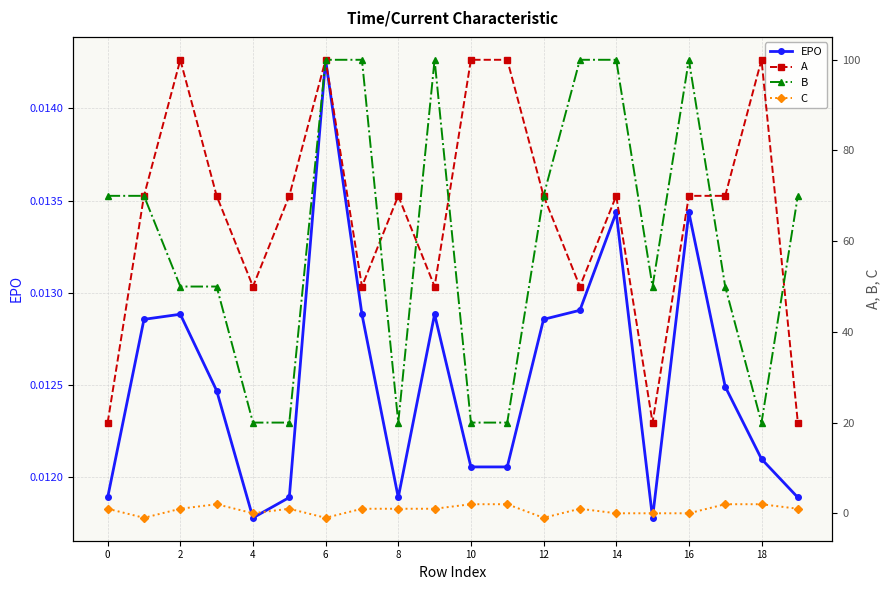

Reading left to right, what are all the values shown in this chart?

EPO: 0.0	0.0	0.0	0.0	0.0	0.0	0.0	0.0	0.0	0.0	0.0	0.0	0.0	0.0	0.0	0.0	0.0	0.0	0.0	0.0
A: 20.0	70.0	100.0	70.0	50.0	70.0	100.0	50.0	70.0	50.0	100.0	100.0	70.0	50.0	70.0	20.0	70.0	70.0	100.0	20.0
B: 70.0	70.0	50.0	50.0	20.0	20.0	100.0	100.0	20.0	100.0	20.0	20.0	70.0	100.0	100.0	50.0	100.0	50.0	20.0	70.0
C: 1.0	-1.0	1.0	2.0	0.0	1.0	-1.0	1.0	1.0	1.0	2.0	2.0	-1.0	1.0	0.0	0.0	0.0	2.0	2.0	1.0